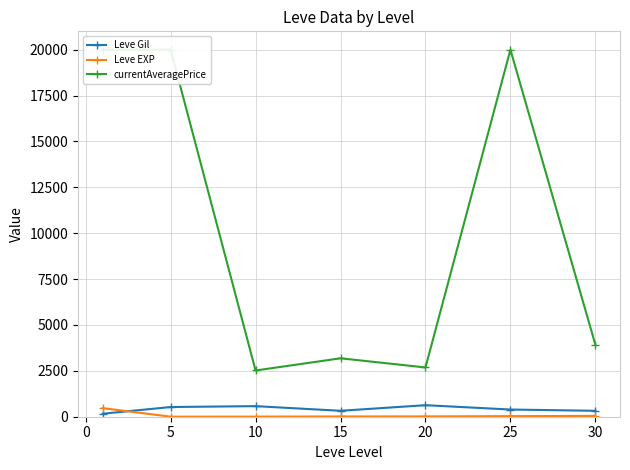

Does the chart have visible grid lines?

Yes